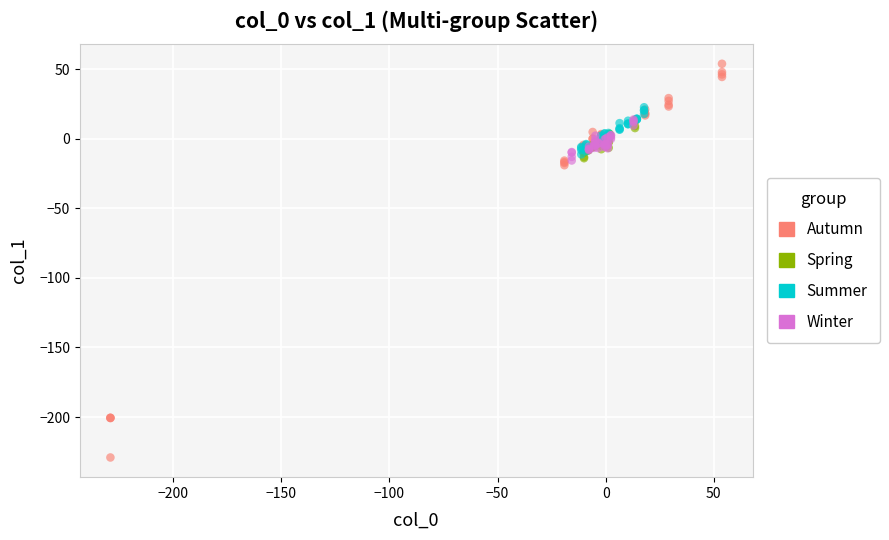

Which series contains the highest Y value?

Autumn